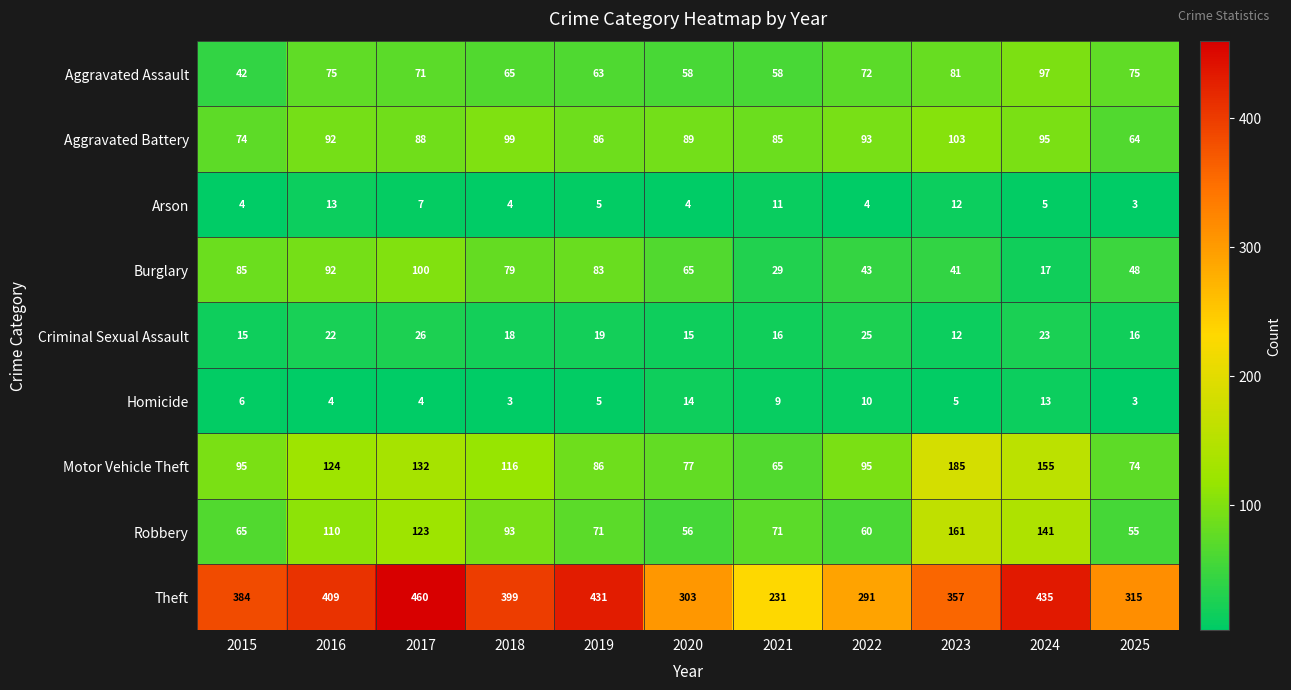

Rank the series at 2015 from lowest to highest value.

Arson, Homicide, Criminal Sexual Assault, Aggravated Assault, Robbery, Aggravated Battery, Burglary, Motor Vehicle Theft, Theft